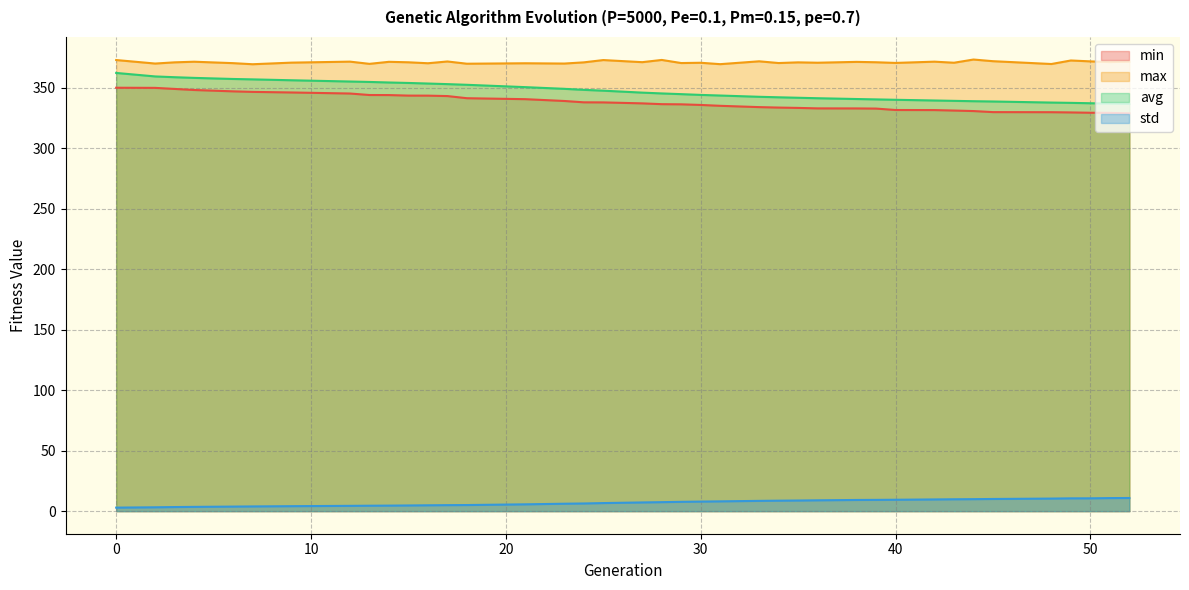

Count the number of data series in this chart.

4